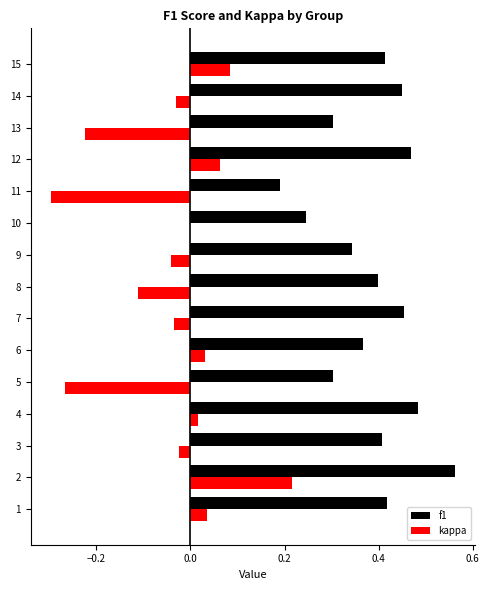

True or false: f1 has a value of 0.3 at 13.

True